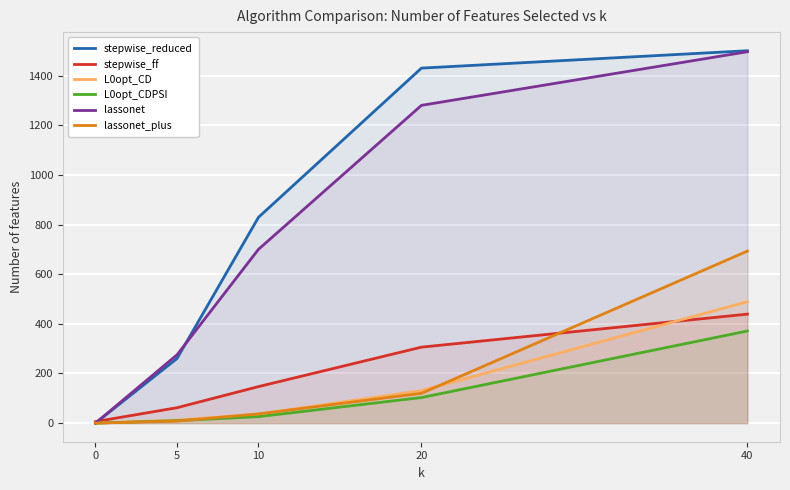

Read the lassonet_plus value at 40.

693